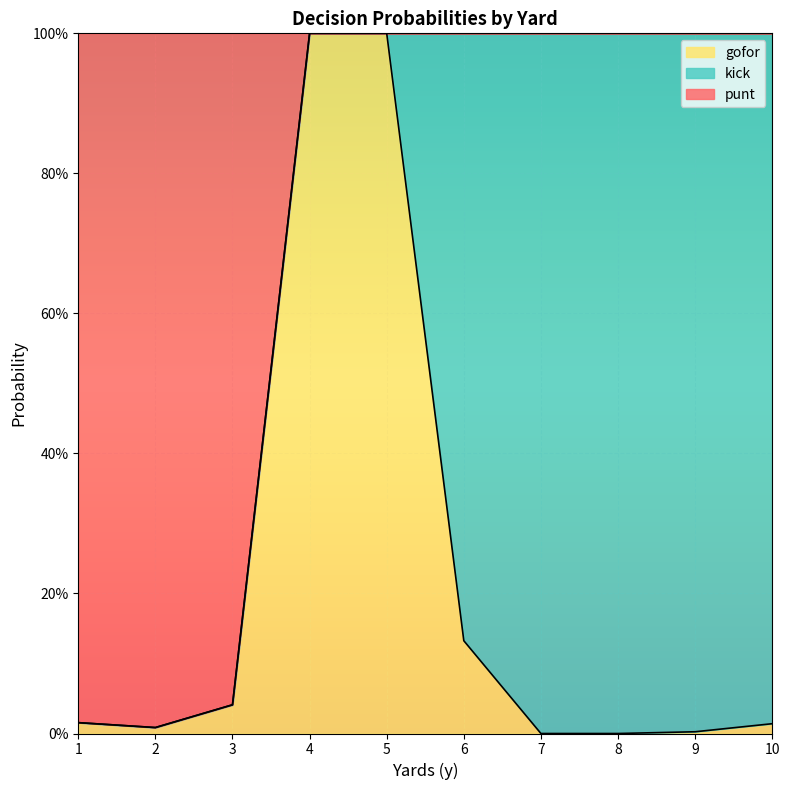

What are all the series names shown in the legend?

gofor, kick, punt